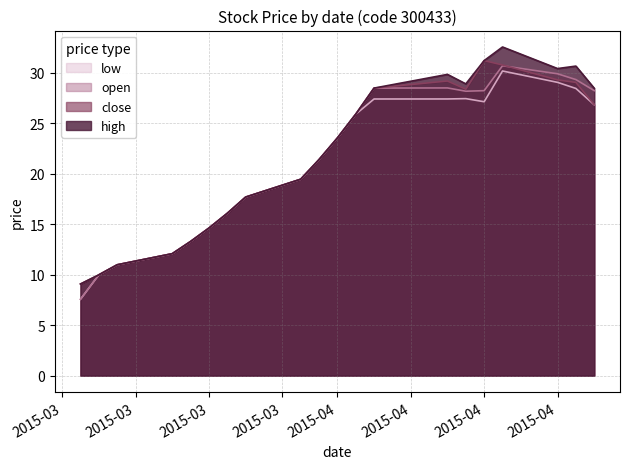

What is the total value across all series at 2015-04-02?

103.5